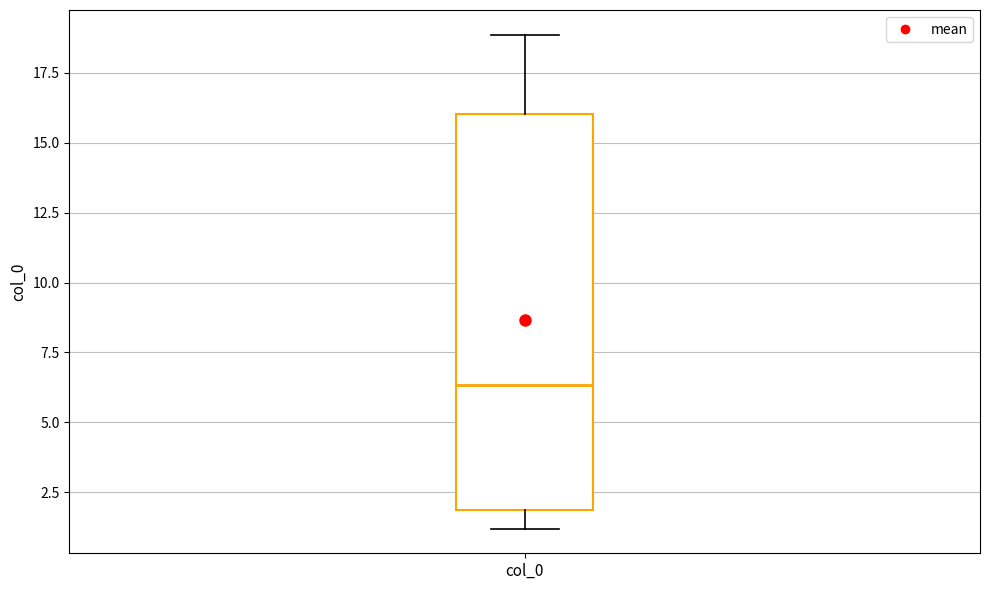

Transcribe this box plot: give where the median line is, the range the box spans, and where the two whiskers end, as read against the y-axis. The values are not printed on the chart, so give them approximately, as read against the axis.

median 6.5, box 2.0 to 16.0, whiskers 1.0 to 19.0